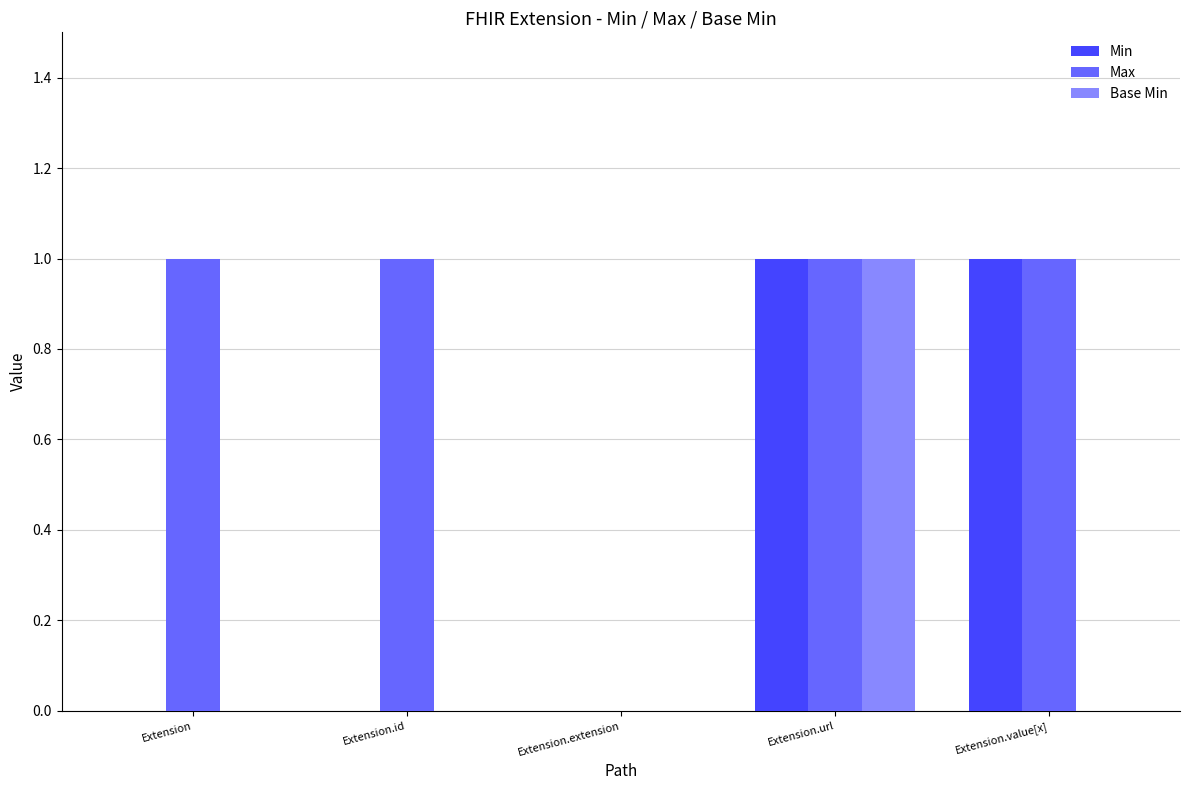

At which category is the sum across all series the highest?

Extension.url